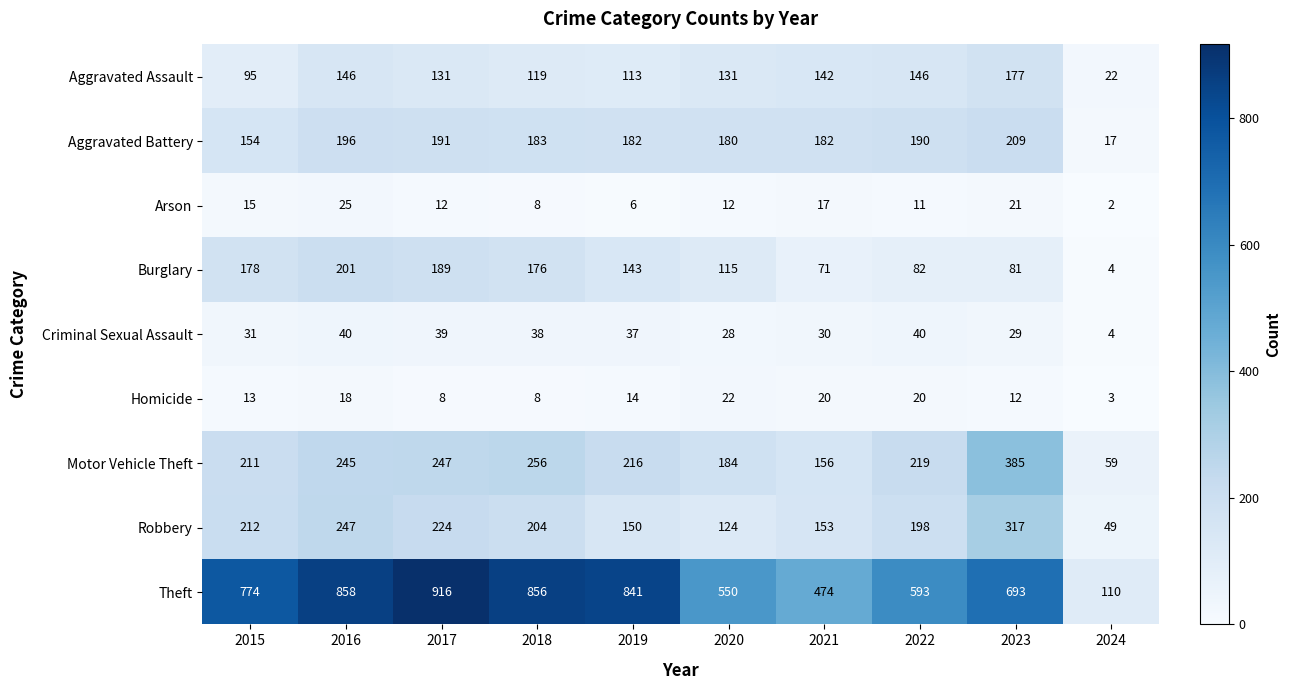

True or false: Burglary has a value of 201 at 2016.

True